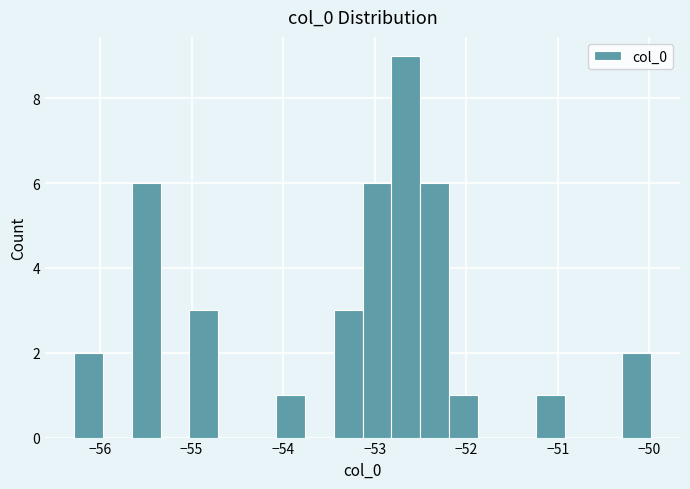

Around what value on the x-axis is the tallest bar? Give the approximate position of its centre, as read against the axis.

-52.7